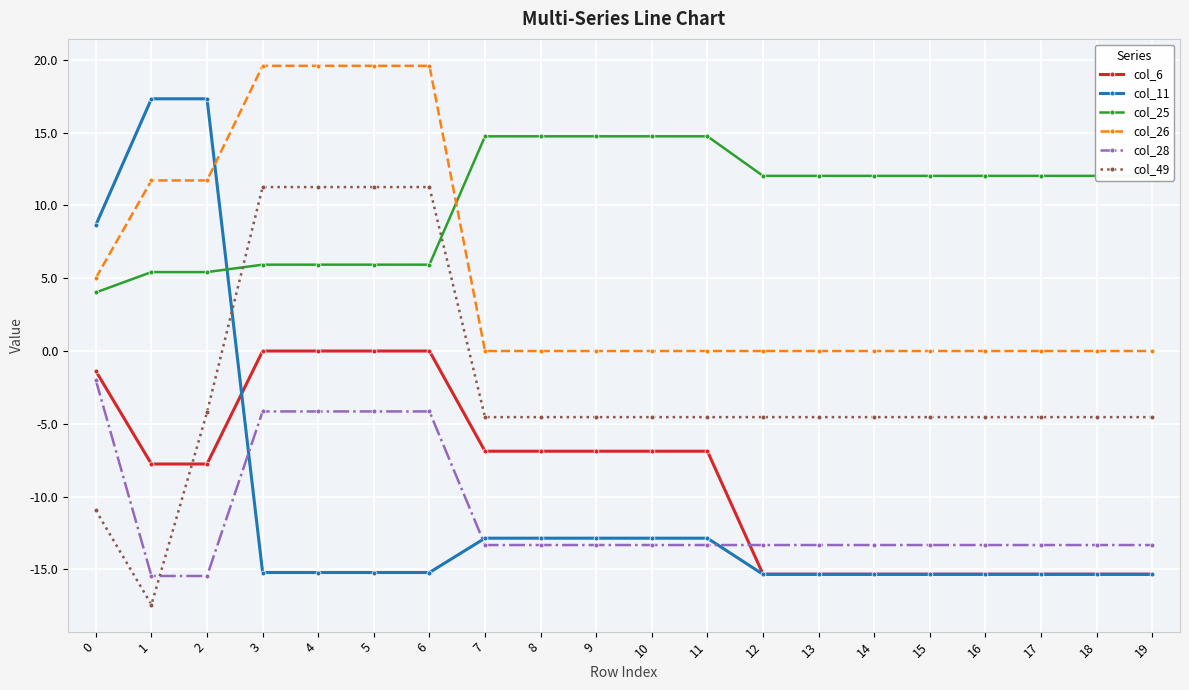

Which category has the lowest value across all series?

1